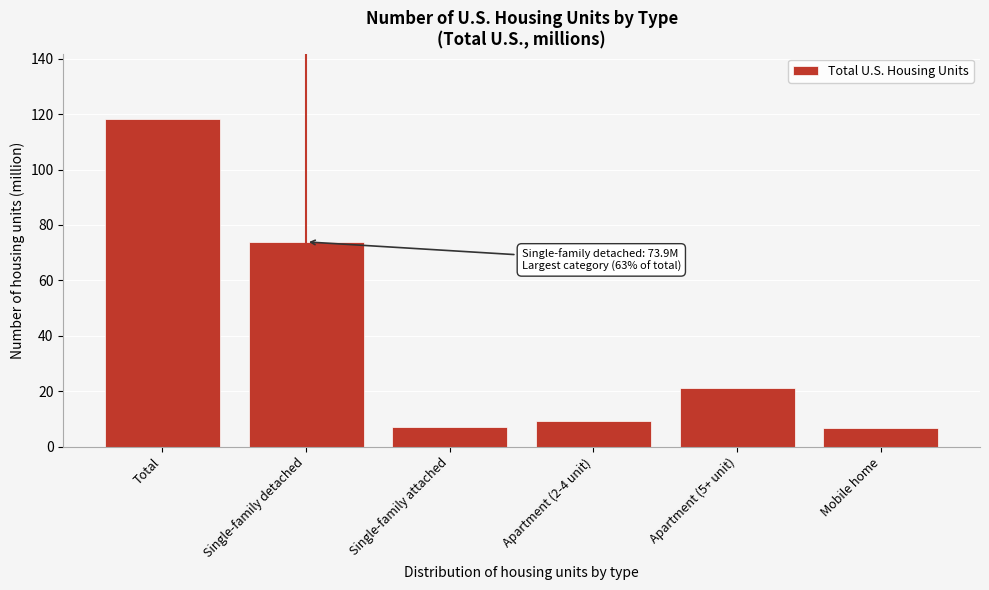

At which label is the value closest to 62?

Single-family detached